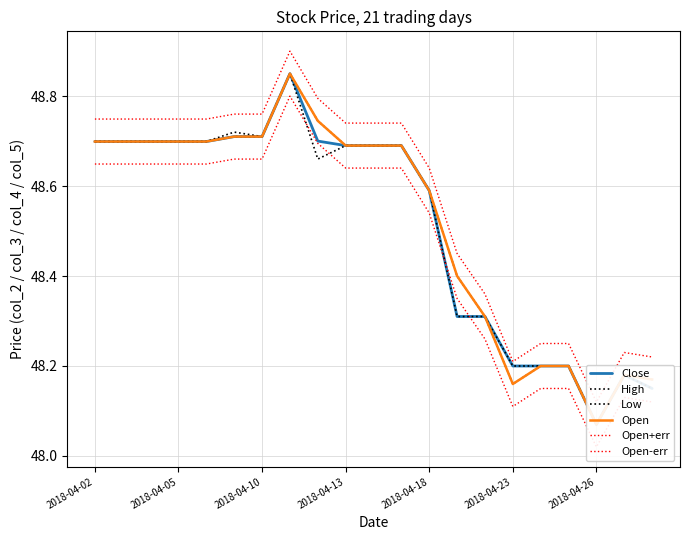

Is it true that Close equals 77.7 at 2018-04-10?

False